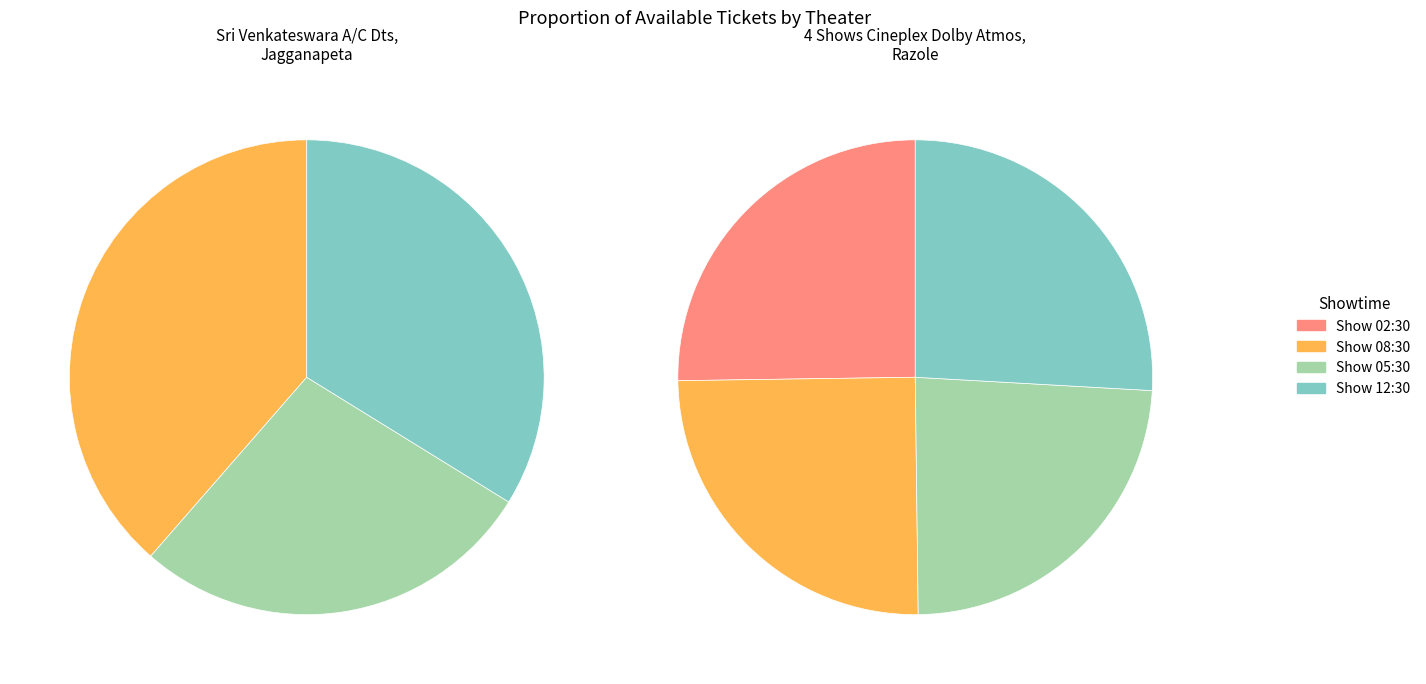

To the nearest percent, what percentage of the pie is Sri Venkateswara A/C Dts, Jagganapeta?

25%